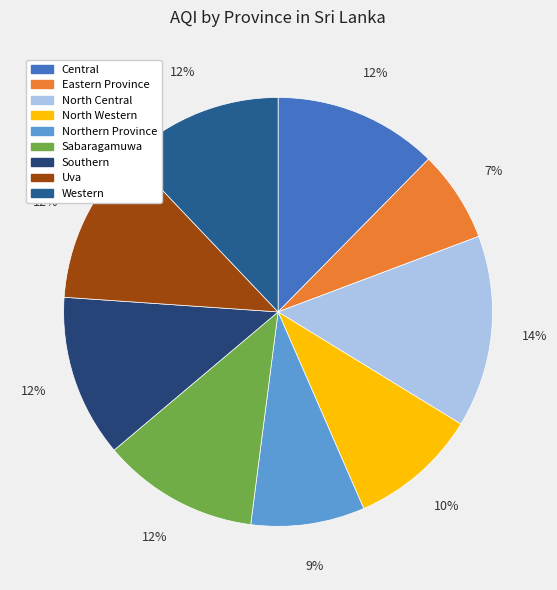

How much of the chart is everything except Northern Province?

91.4%